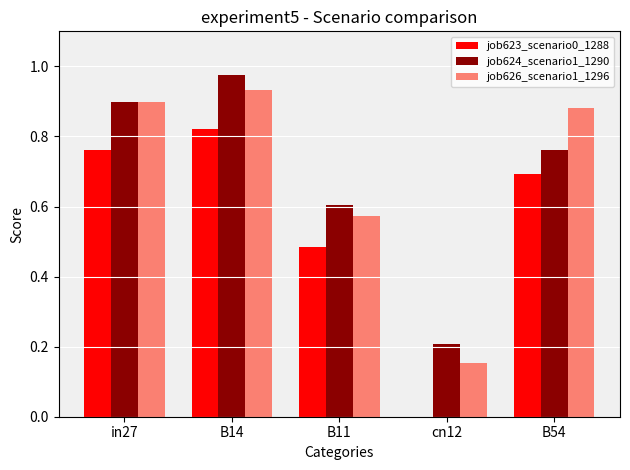

Is it true that job626_scenario1_1296 equals 0.9 at B54?

True